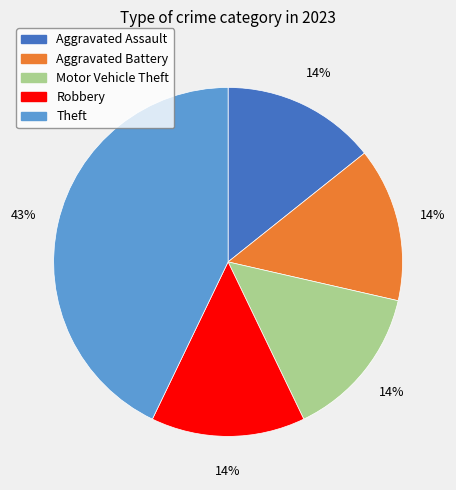

To the nearest percent, what portion does Robbery represent?

14%